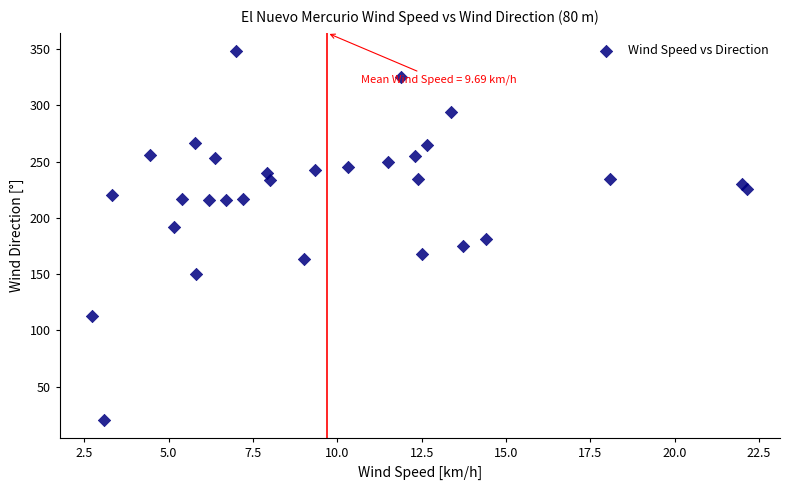

What is the range of X values (max minus min)?

19.4